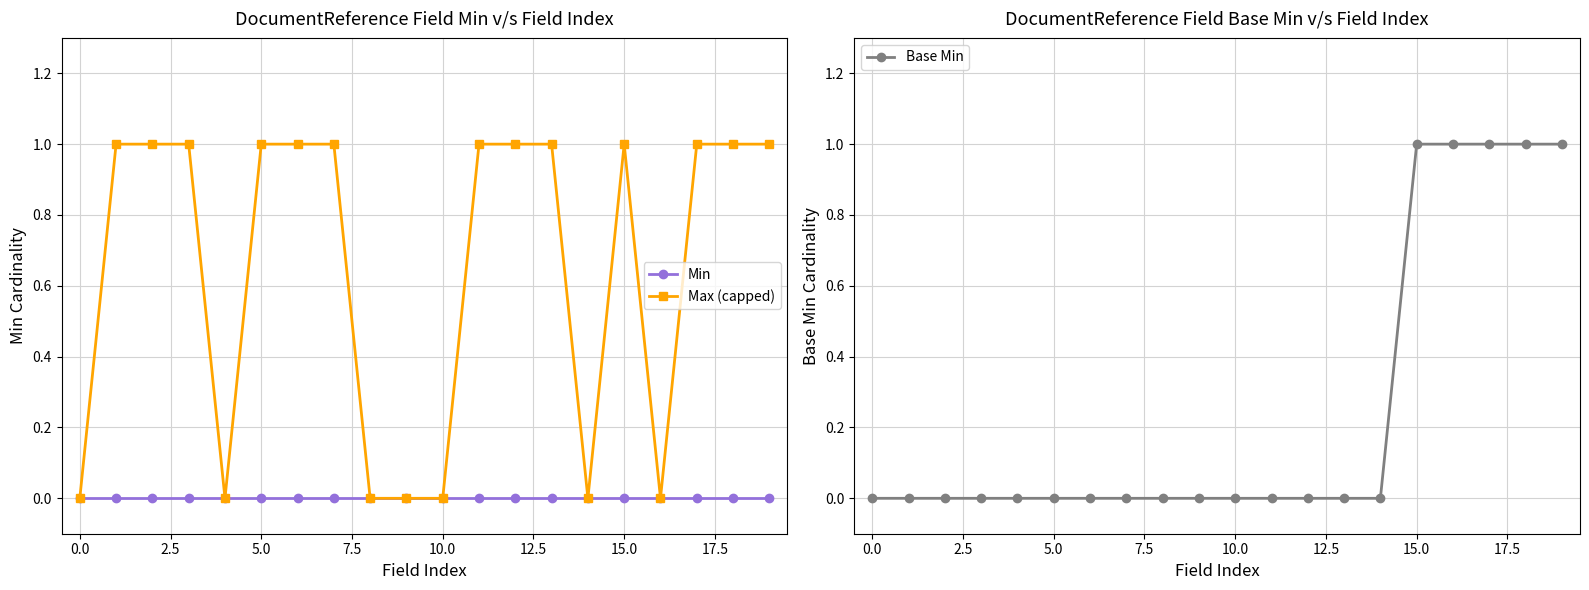

What is the spread (max minus min) of values at 12?

1